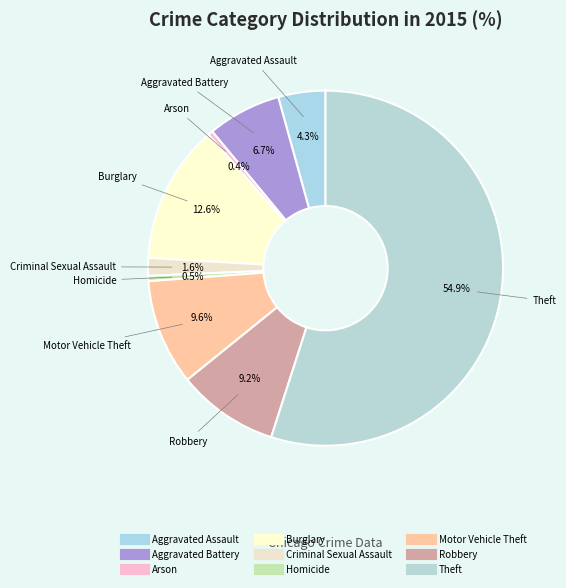

To the nearest percent, what is the difference between the largest and smallest slice percentages?

55%